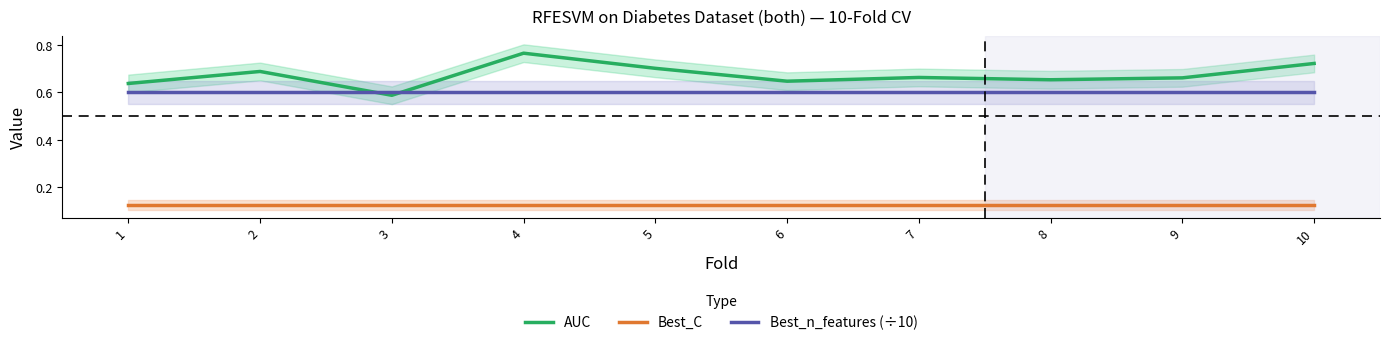

The Best_C series shows 0.1 at 10. True or false?

True